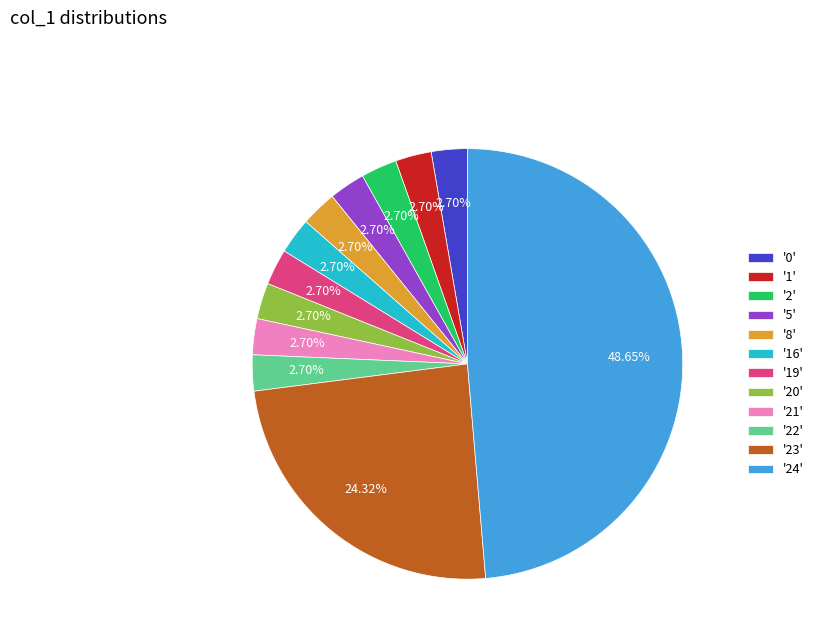

Which has a higher value, '2' or '23'?

'23'